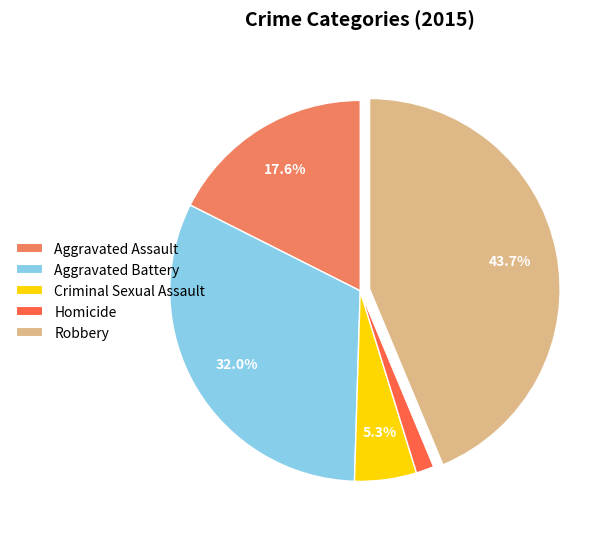

To the nearest percent, what is the average slice percentage?

20%